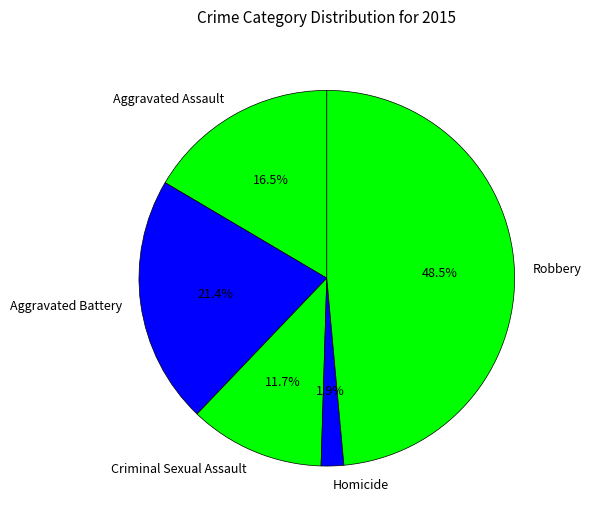

Does Homicide account for over 50% of the chart?

No